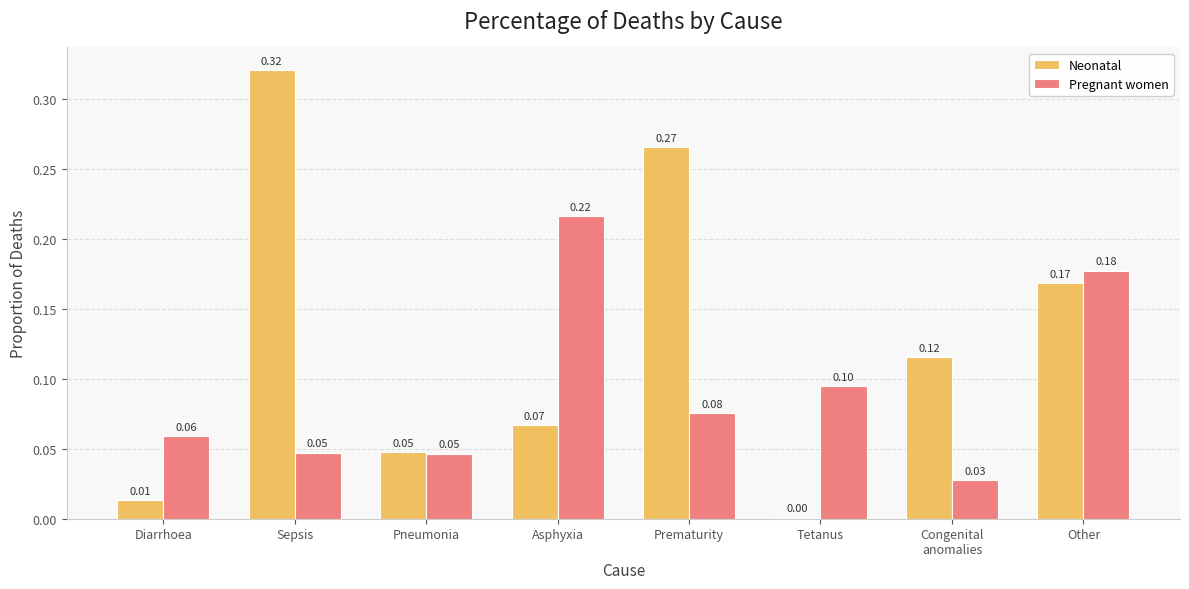

True or false: Pregnant women has a value of 0.0 at Pneumonia.

True